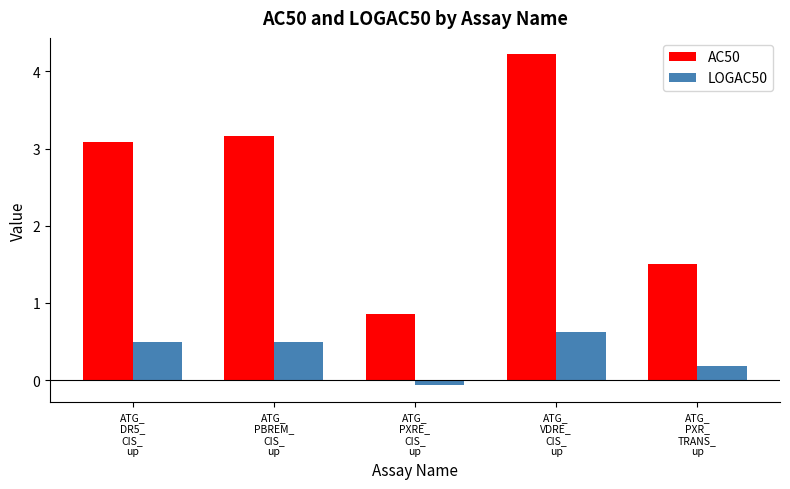

How many values in LOGAC50 are below zero?

1